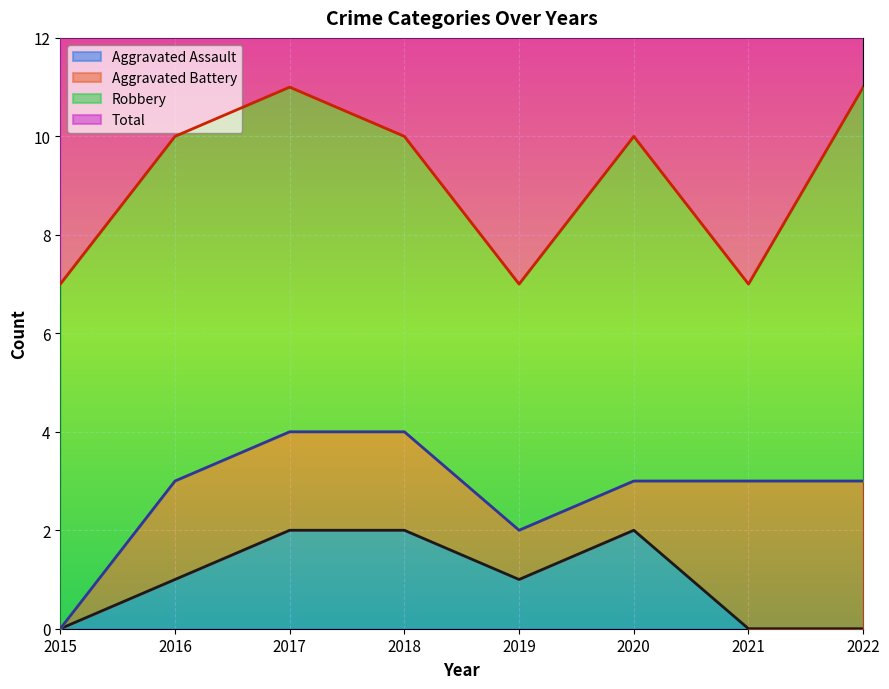

Is it true that Aggravated Assault equals 1 at 2022?

False